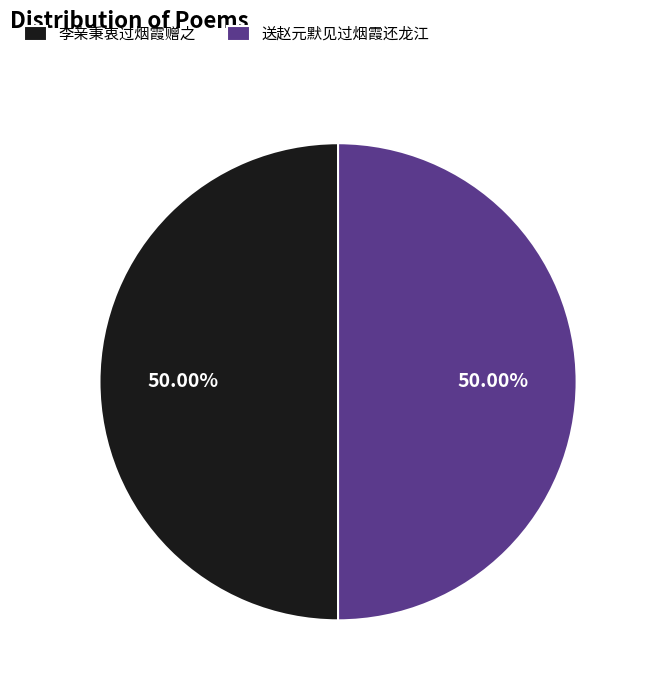

Do 李亲秉衷过烟霞赠之 and 送赵元默见过烟霞还龙江 together represent more than half of the pie?

Yes